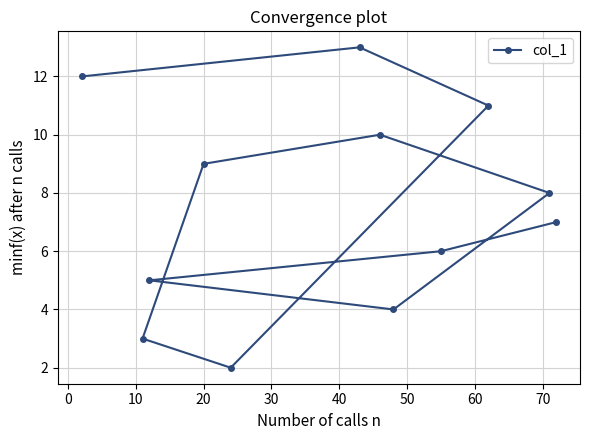

How many lines are shown in the chart?

1